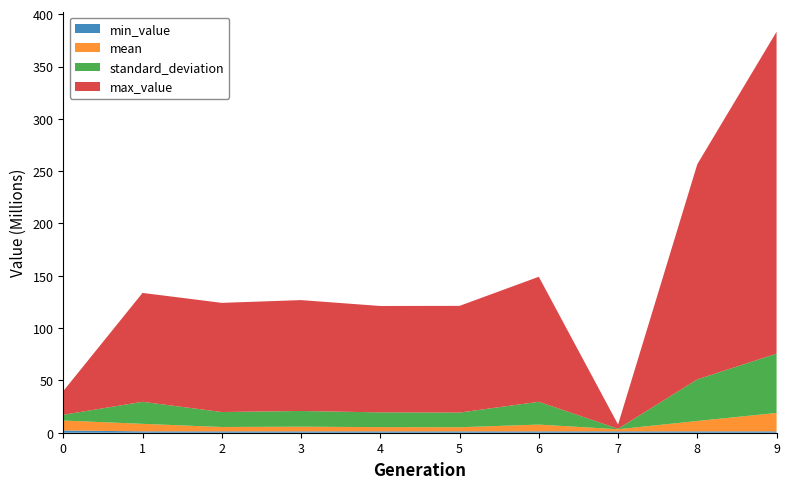

Reading left to right, extract all data points from this chart.

mean: 0=9501090.5	1=7203605.0	2=4186709.7	3=4483844.7	4=4043907.6	5=3963113.0	6=6487785.2	7=2030410.4	8=9928614.6	9=17622349.1
standard_deviation: 0=5485298.0	1=21049171.7	2=14311481.1	3=14995866.2	4=14100143.2	5=14006476.4	6=21790411.2	7=451849.6	8=39784227.2	9=56658313.5
min_value: 0=2167341.0	1=1294755.7	2=1294755.7	3=1294755.7	4=1294755.7	5=1294755.7	6=1294755.7	7=1294755.7	8=1294755.7	9=1294755.7
max_value: 0=22656940.2	1=104086836.8	2=104327266.9	3=105977680.7	4=101694159.8	5=101975936.4	6=119478798.7	7=4046663.3	8=205657139.3	9=307684557.7